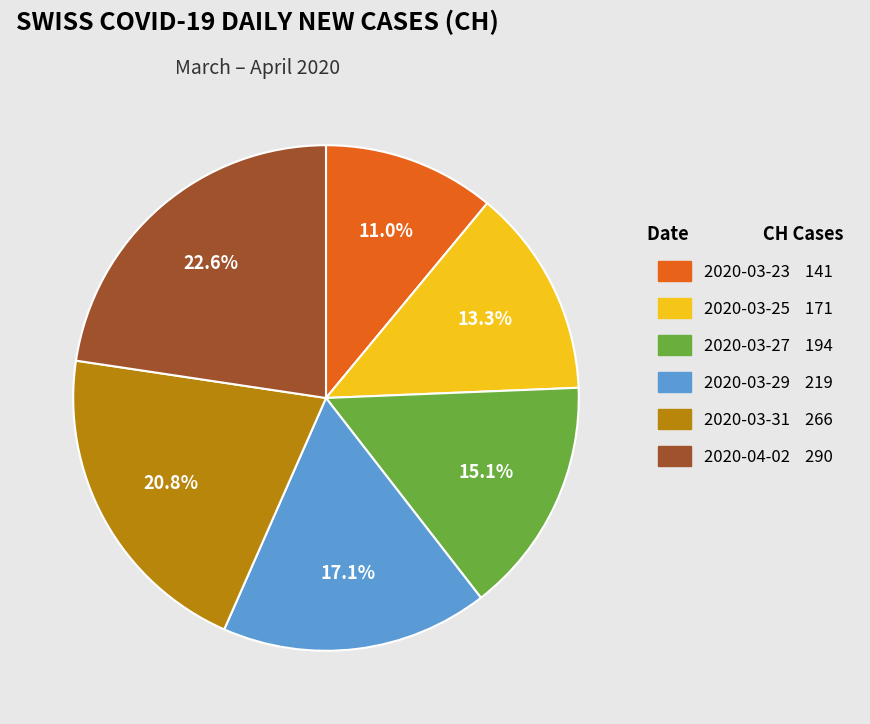

To the nearest percent, what is the average slice percentage?

17%